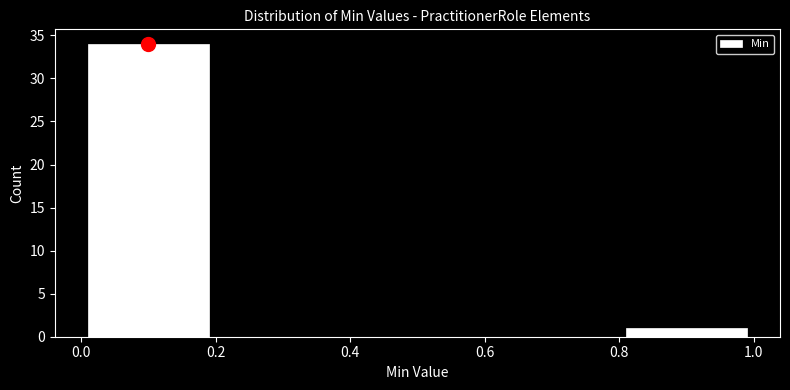

How tall is the bar that spans 0.8 to 1.0 on the x-axis? The values are not printed on the chart, so give them approximately, as read against the axis.

1